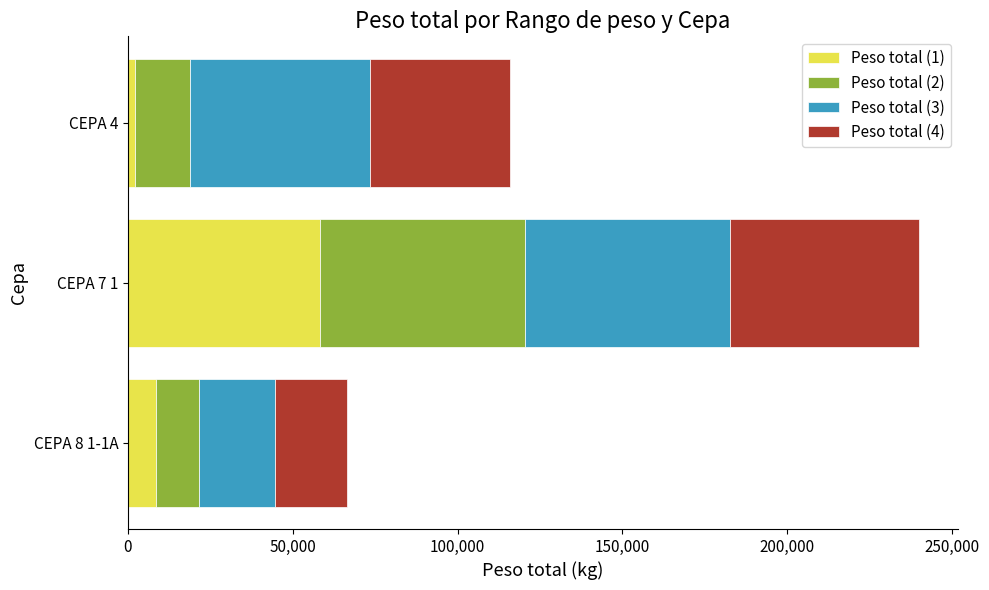

At which category is the sum across all series the highest?

CEPA 7 1